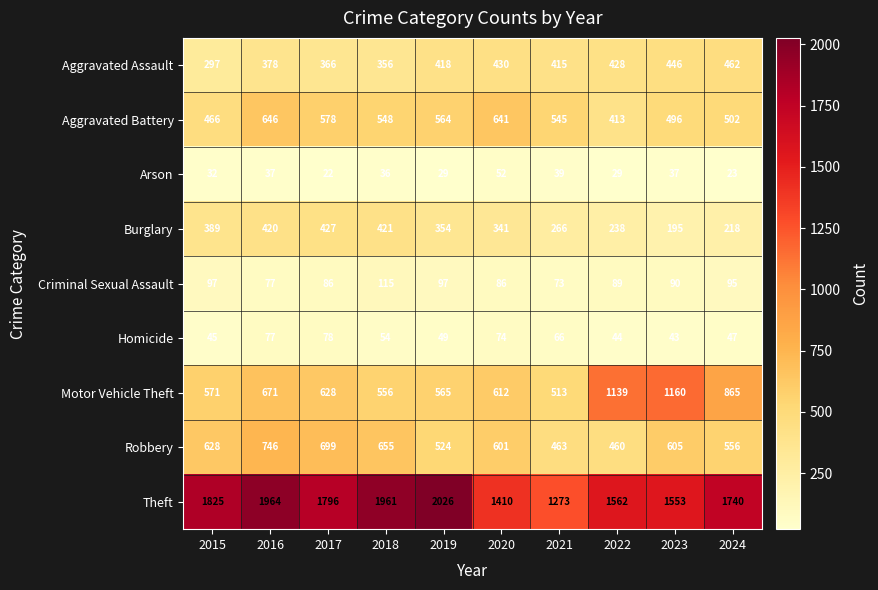

Which series has the largest range (max minus min)?

Theft